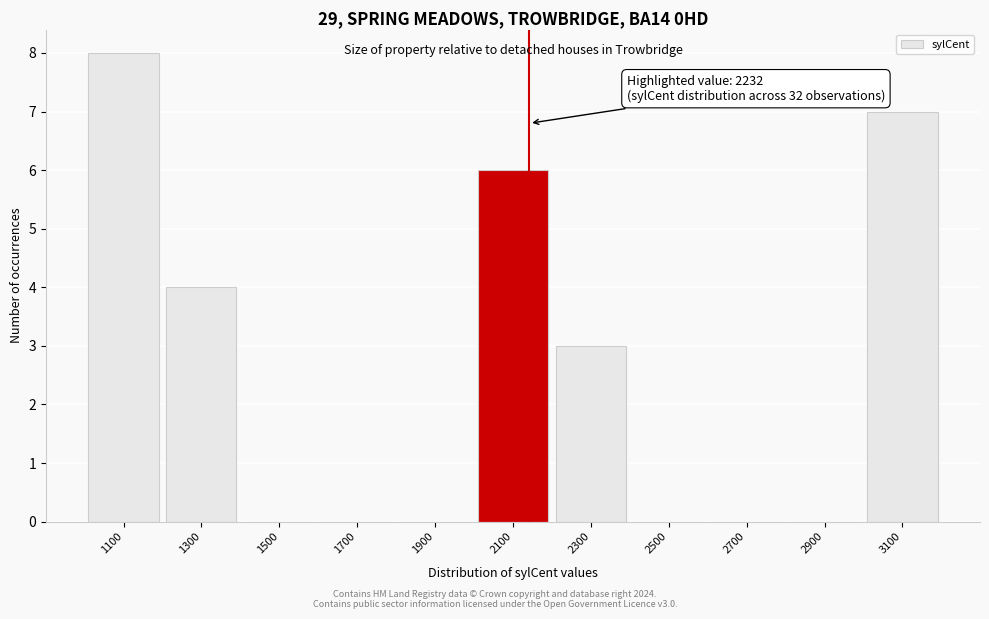

Reading right to left, extract all data points from this chart.

3100=7	2900=0	2700=0	2500=0	2300=3	2100=6	1900=0	1700=0	1500=0	1300=4	1100=8